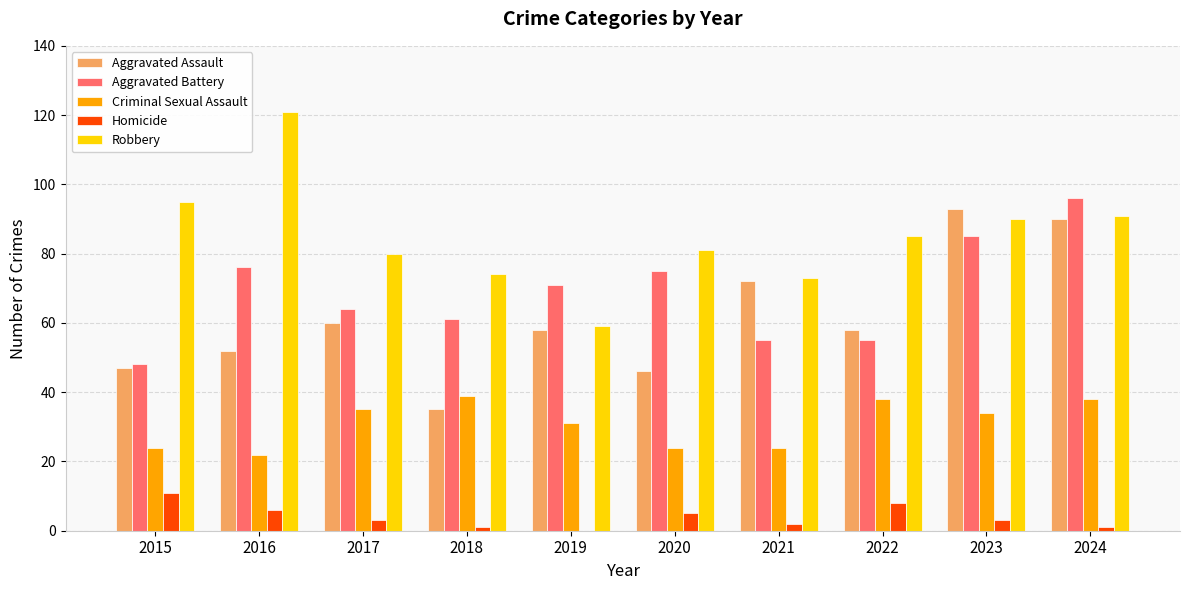

Reading right to left, list all the values displayed in this chart.

Aggravated Assault: 2024=90	2023=93	2022=58	2021=72	2020=46	2019=58	2018=35	2017=60	2016=52	2015=47
Aggravated Battery: 2024=96	2023=85	2022=55	2021=55	2020=75	2019=71	2018=61	2017=64	2016=76	2015=48
Criminal Sexual Assault: 2024=38	2023=34	2022=38	2021=24	2020=24	2019=31	2018=39	2017=35	2016=22	2015=24
Homicide: 2024=1	2023=3	2022=8	2021=2	2020=5	2019=0	2018=1	2017=3	2016=6	2015=11
Robbery: 2024=91	2023=90	2022=85	2021=73	2020=81	2019=59	2018=74	2017=80	2016=121	2015=95